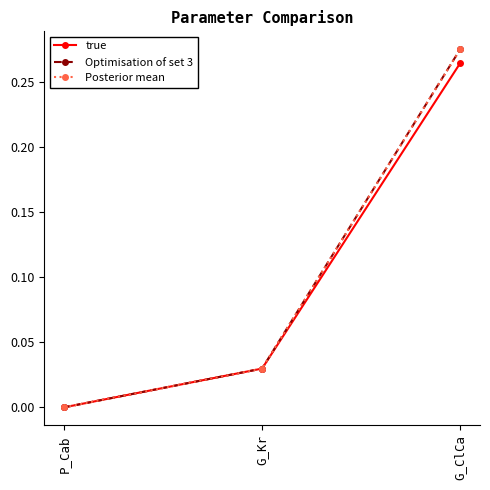

True or false: Posterior mean has a value of 0.0 at G_Kr.

True